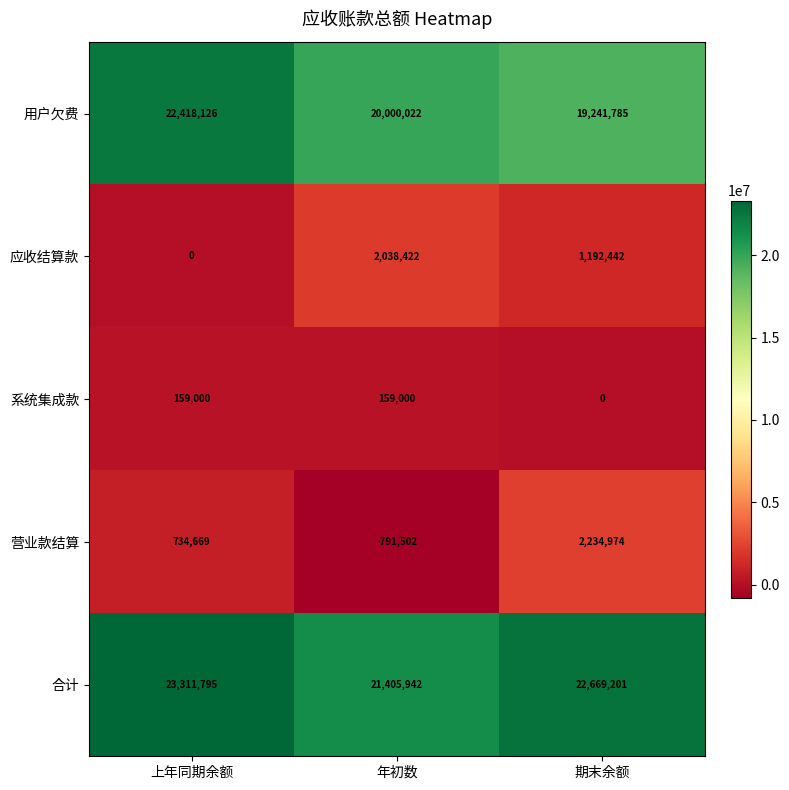

What is the spread (max minus min) of values at 上年同期余额?

23311795